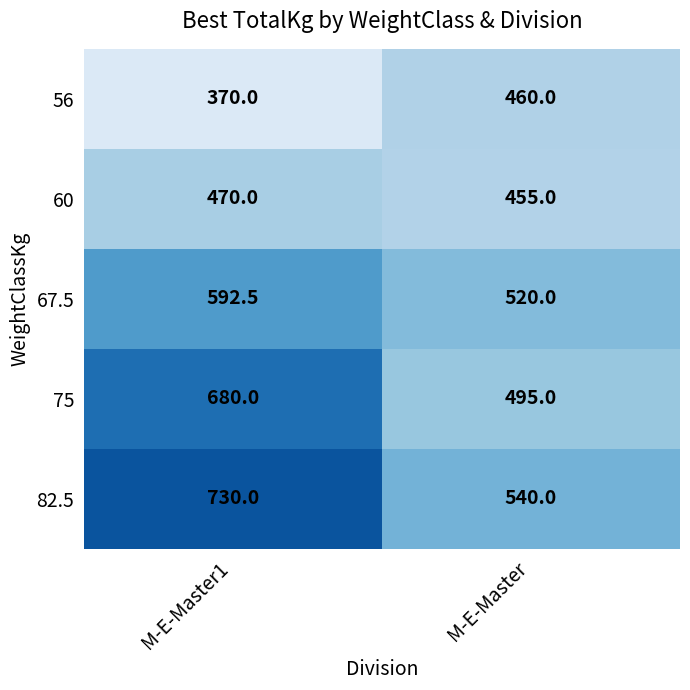

Rank the series at M-E-Master from highest to lowest value.

82.5, 67.5, 75, 56, 60